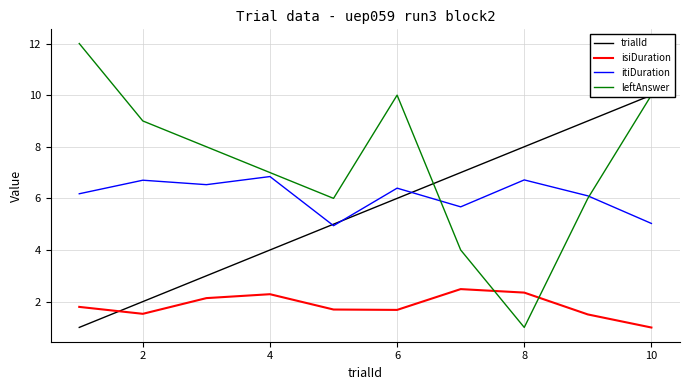

What is the maximum value for leftAnswer?

12.0